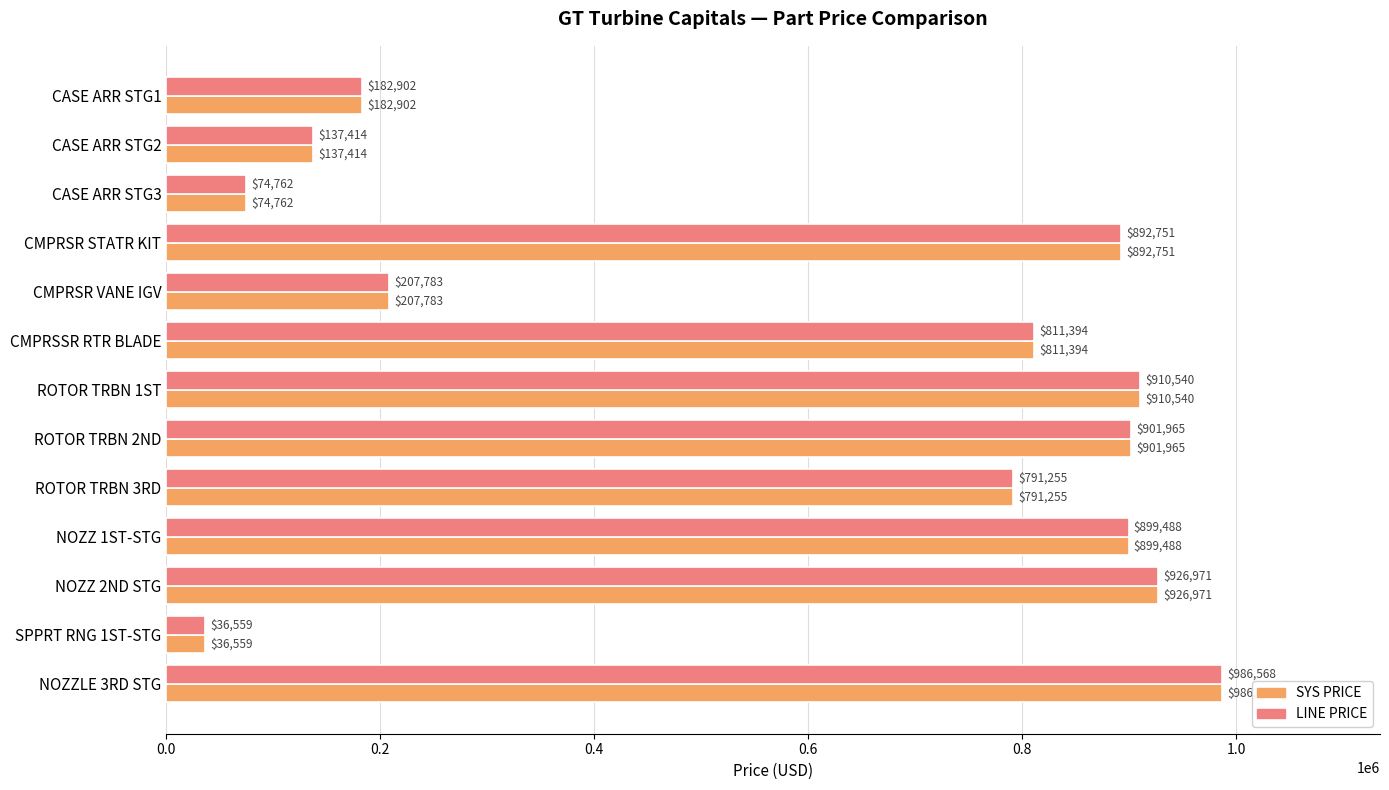

What is the sum of the SYS PRICE values at CASE ARR STG1 and NOZZ 2ND STG?

1109873.0